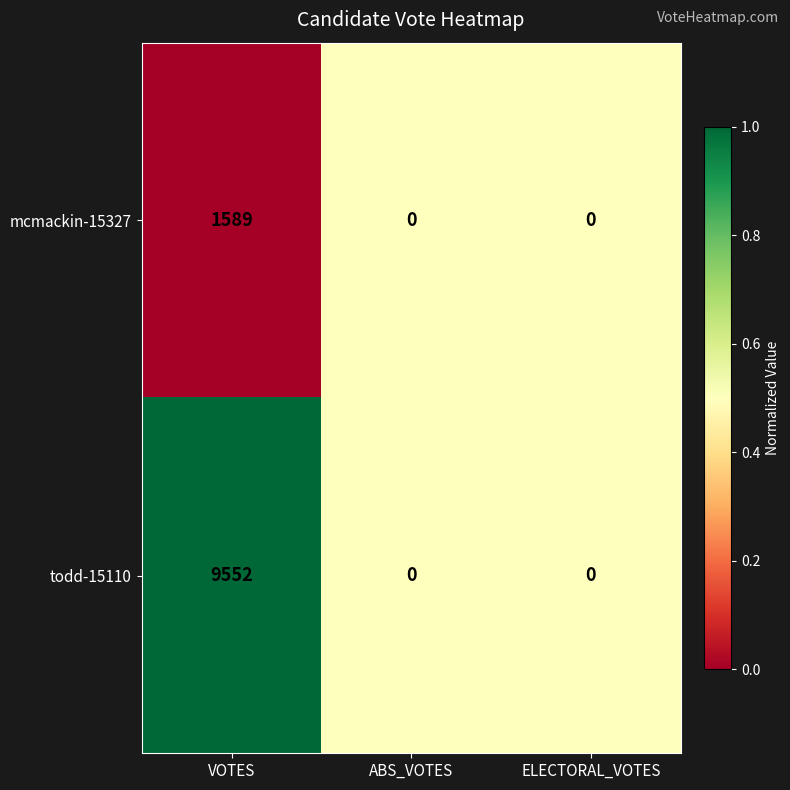

The value of mcmackin-15327 at ABS_VOTES is 0. True or false?

True